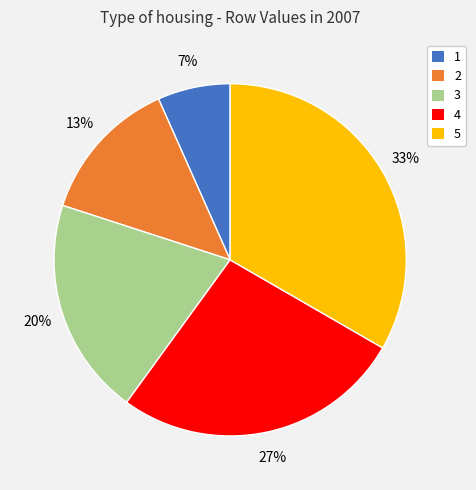

Approximately how many times larger is the value at 1 compared to 2?

0.5